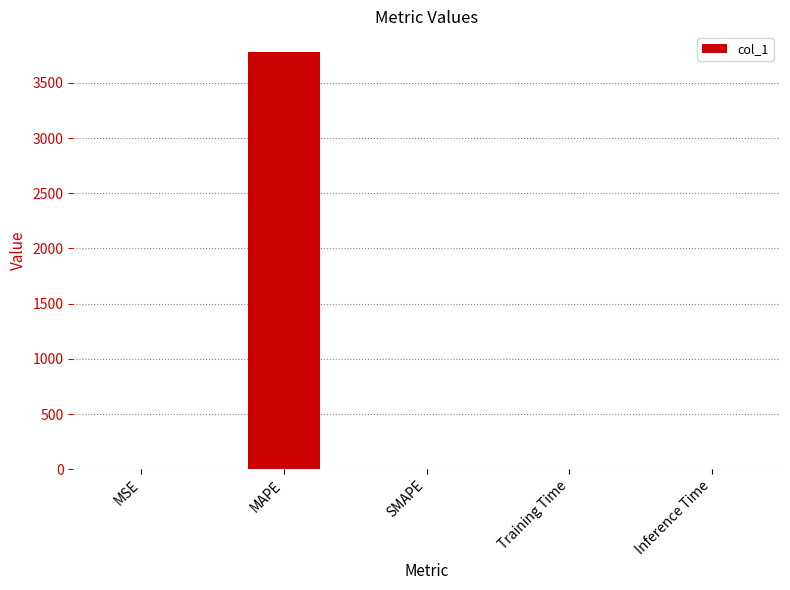

What is the sum of all values?

3779.1